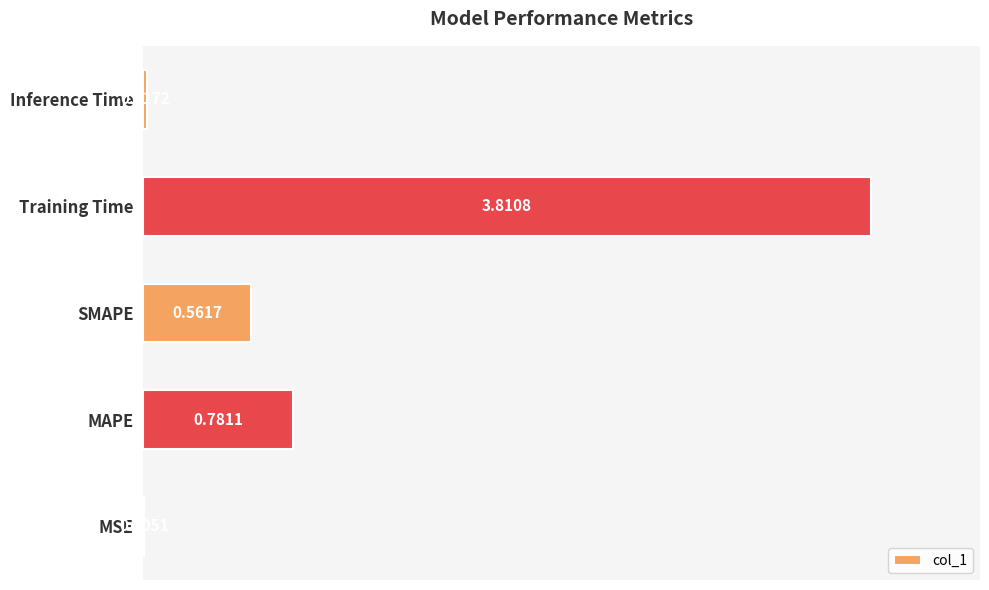

What is the change in value from MSE to Training Time?

+3.8